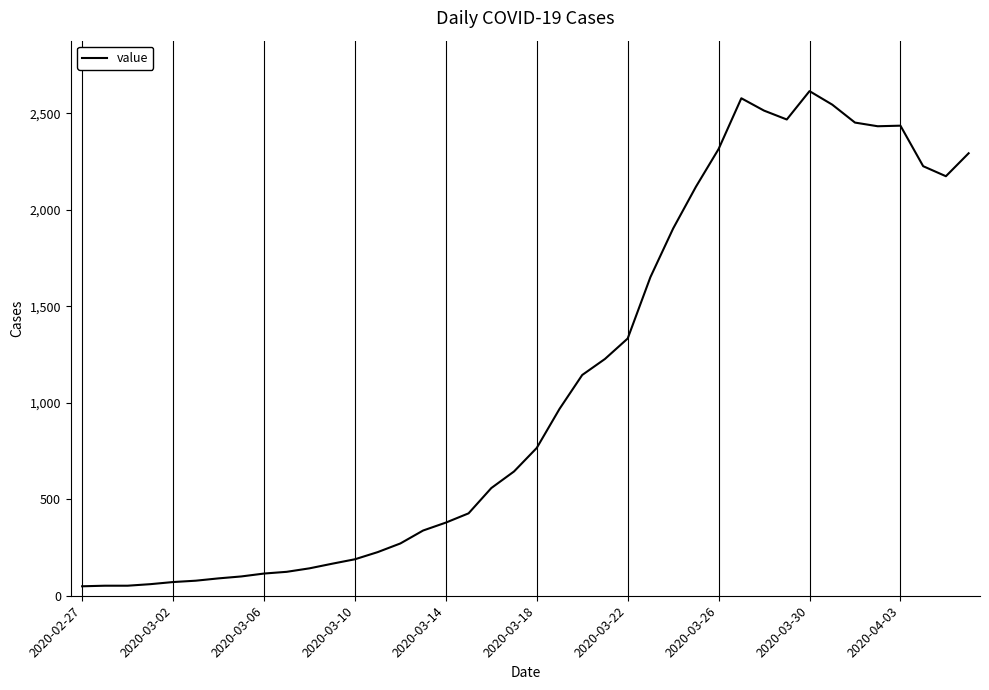

What is the maximum value shown in the chart?

2615